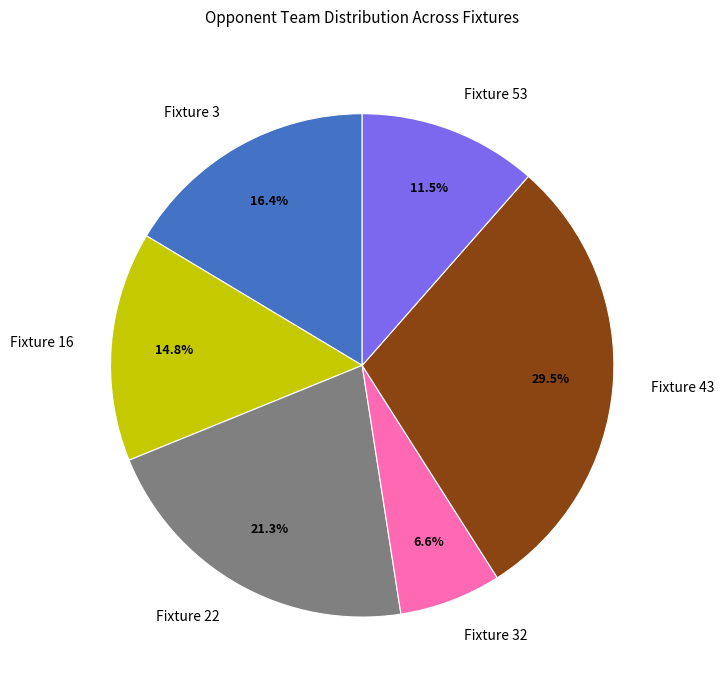

How many segments does this pie chart have?

6